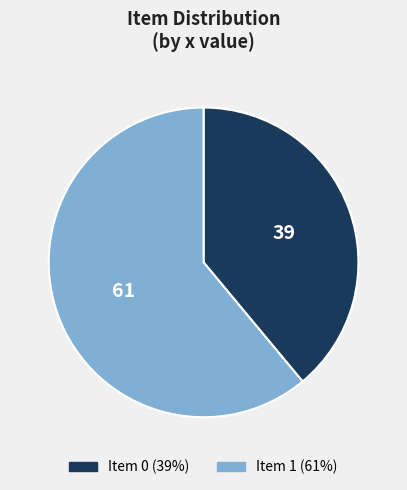

How many slices are in this pie chart?

2